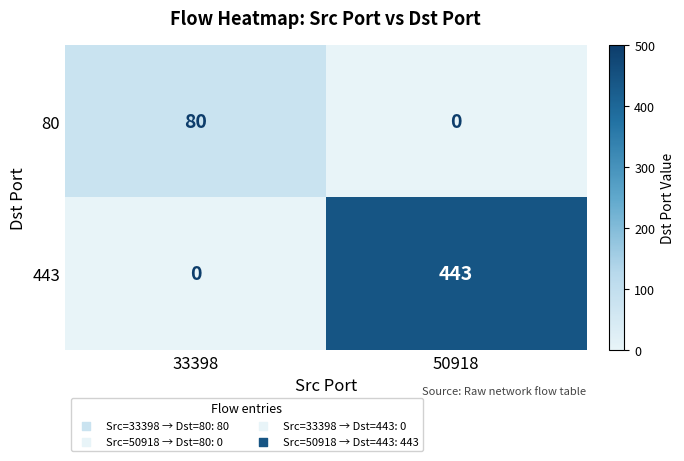

What is the difference between the highest and lowest values at 50918?

443